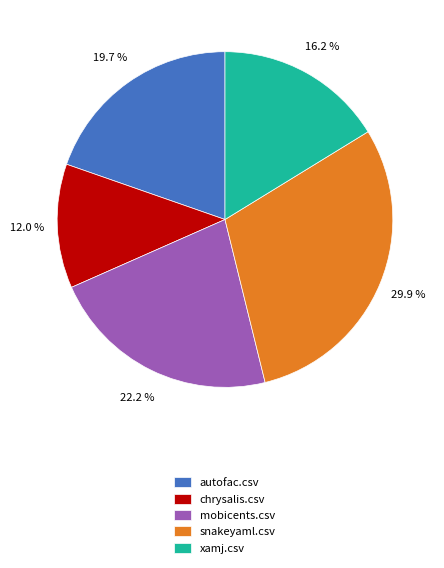

Between mobicents.csv and xamj.csv, which is larger?

mobicents.csv